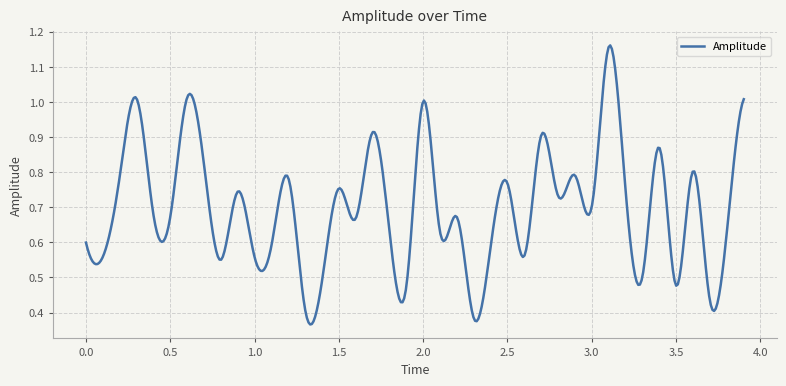

How many lines are shown in the chart?

1